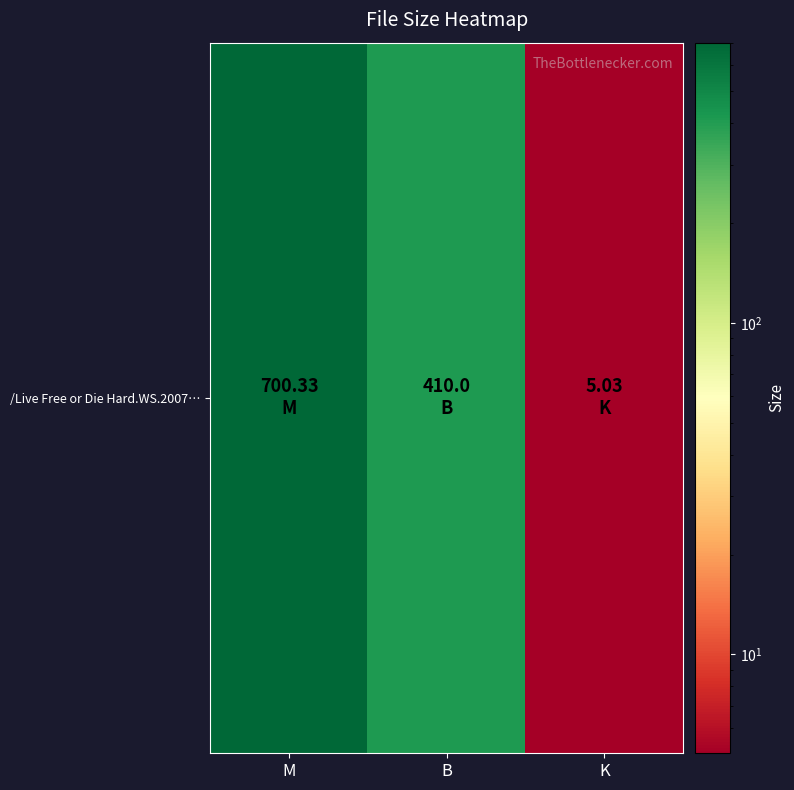

List the labels in order of value, largest first.

M, B, K